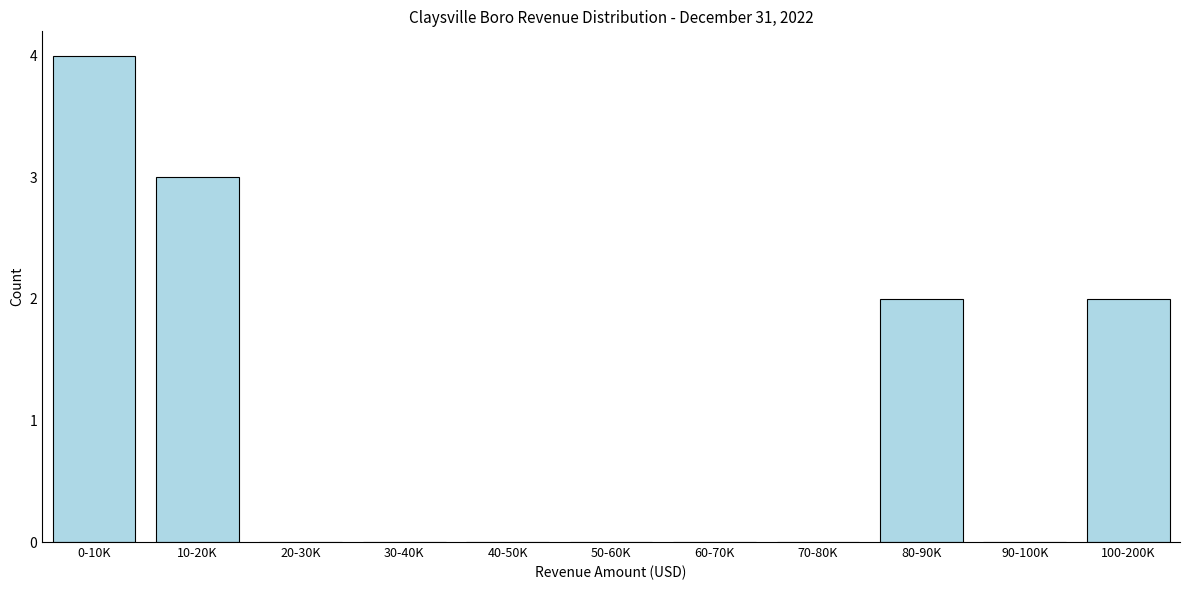

Reading right to left, list all the values displayed in this chart.

100-200K=2	90-100K=0	80-90K=2	70-80K=0	60-70K=0	50-60K=0	40-50K=0	30-40K=0	20-30K=0	10-20K=3	0-10K=4